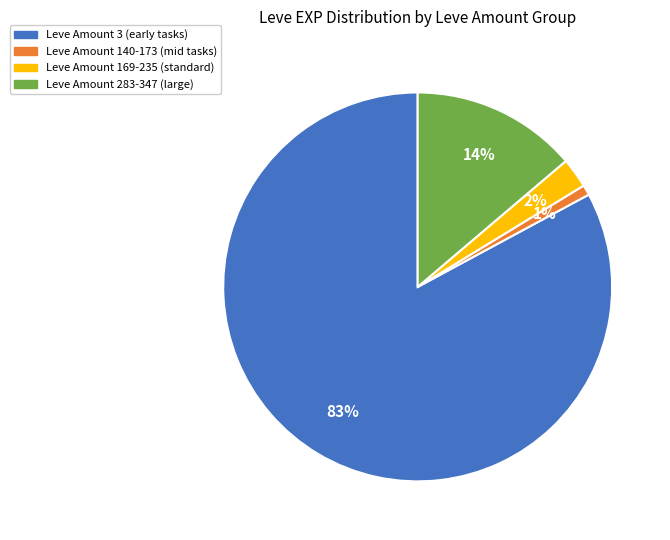

Does any single category account for the majority?

Yes